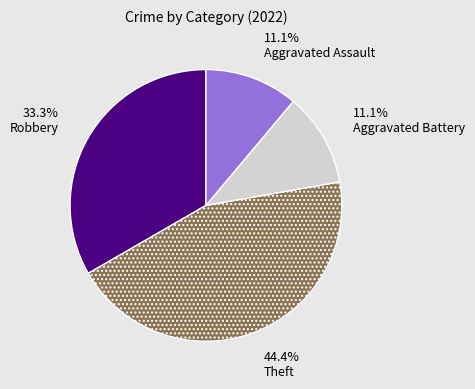

What percentage is NOT represented by Theft?

55.6%